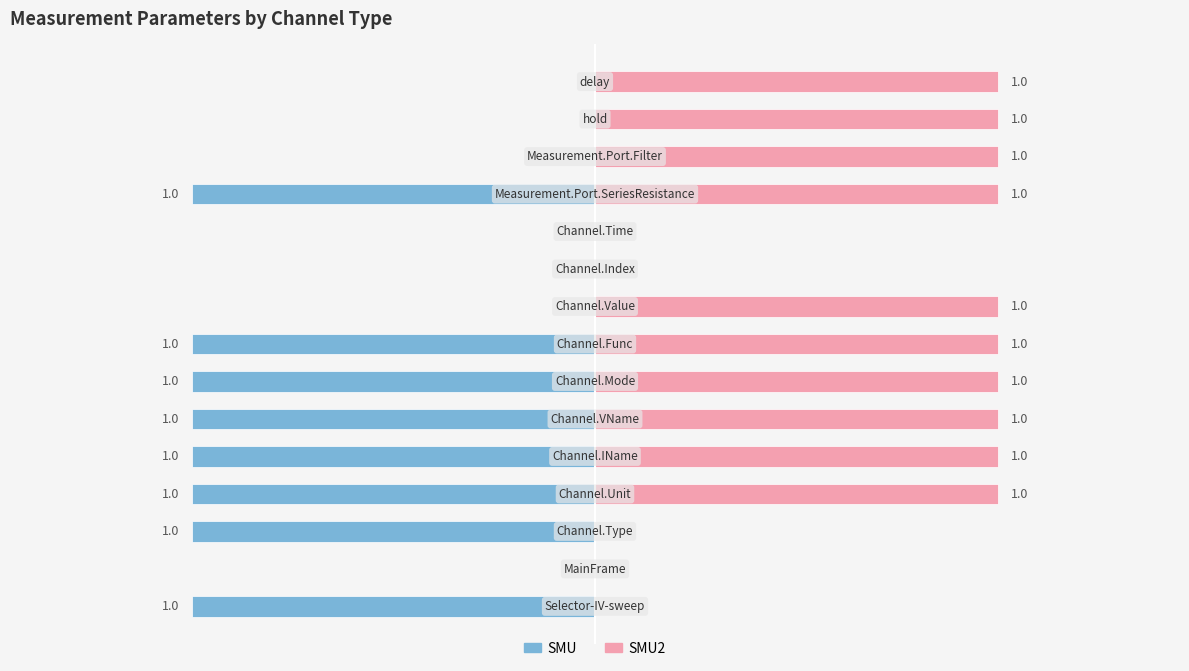

Reading left to right, transcribe all the data shown in this chart.

SMU: -1	0	-1	-1	-1	-1	-1	-1	0	0	0	-1	0	0	0
SMU2: 0	0	0	1	1	1	1	1	1	0	0	1	1	1	1